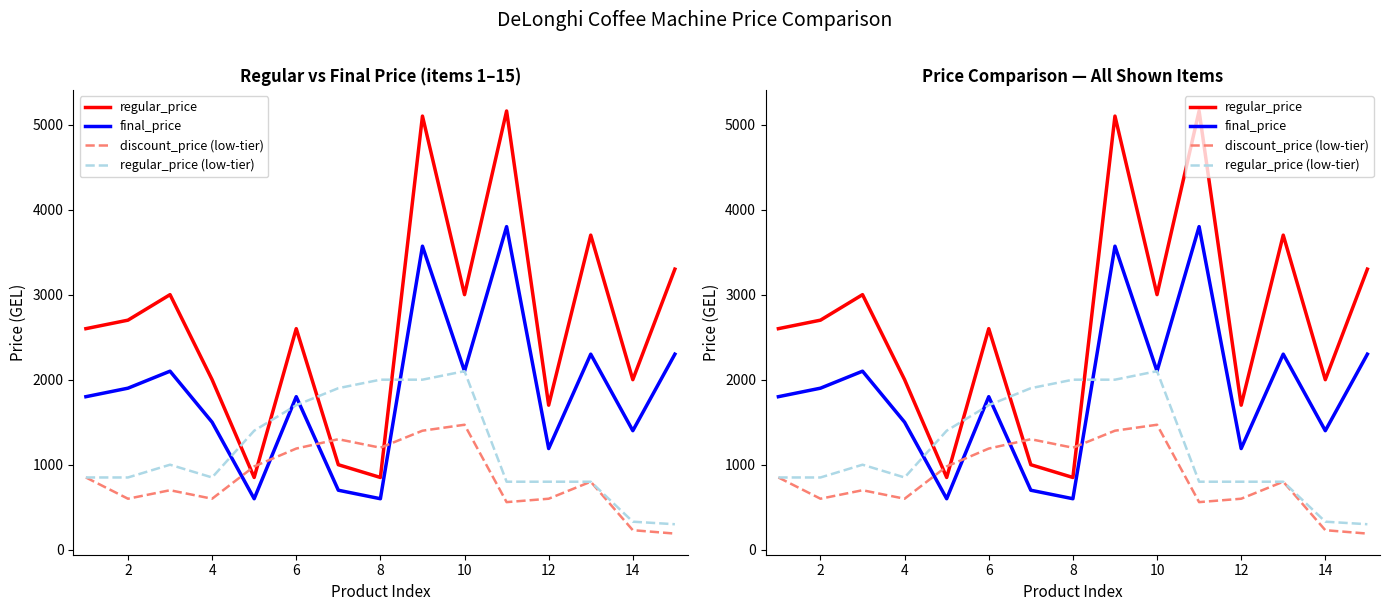

How many lines are shown in the chart?

4